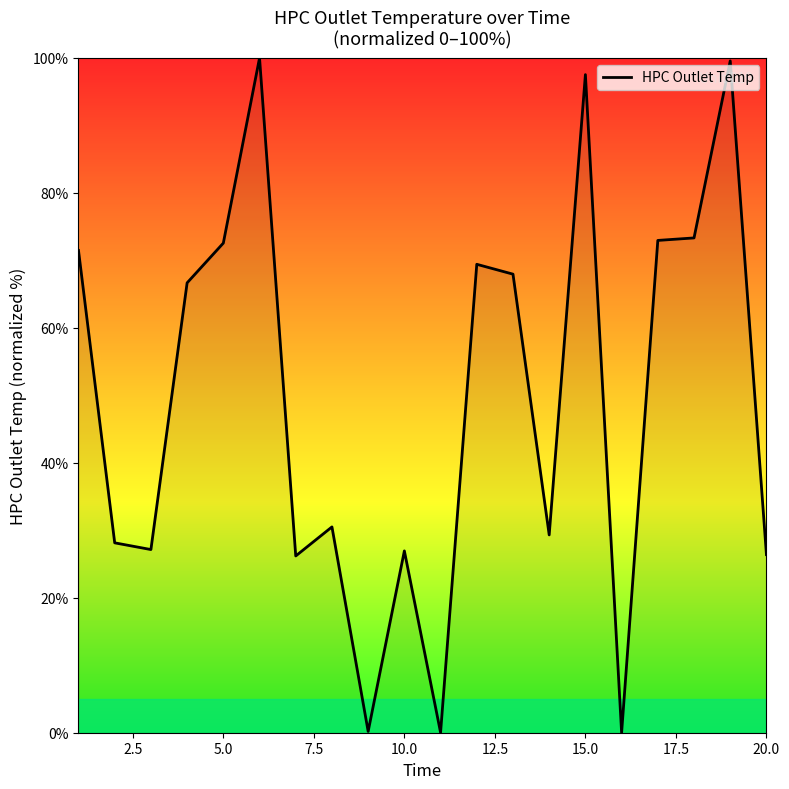

What is the maximum value shown in the chart?

100.0